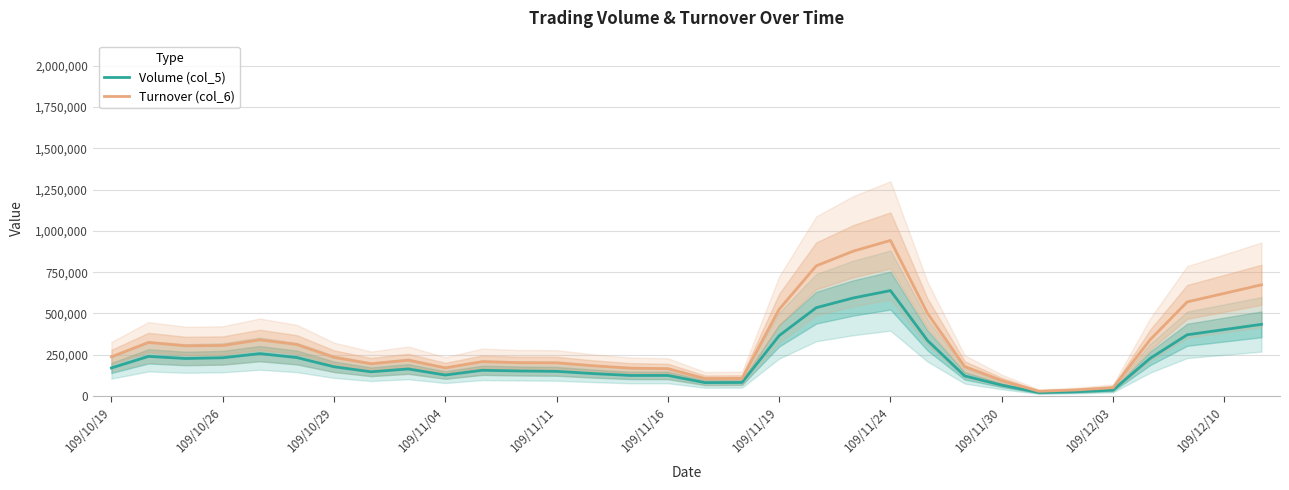

Is it true that Volume (col_5) equals 47244.0 at 109/12/03?

False